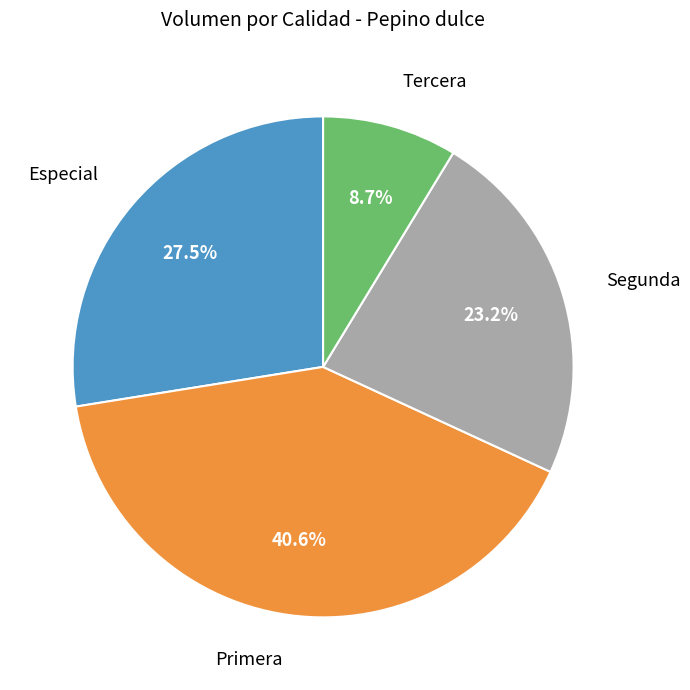

Is there a majority slice in this chart?

No